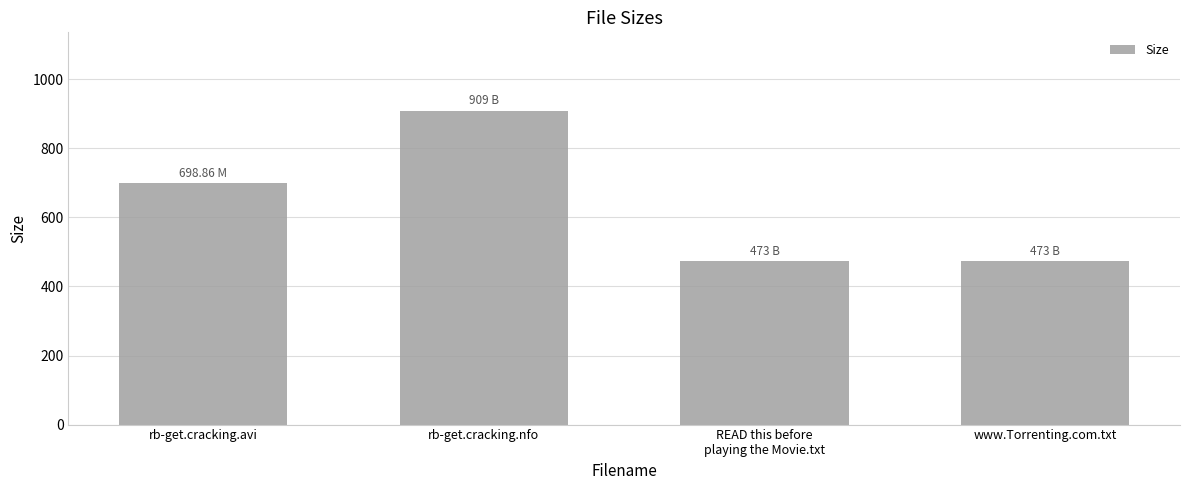

What is the change in value from rb-get.cracking.avi to rb-get.cracking.nfo?

+210.1